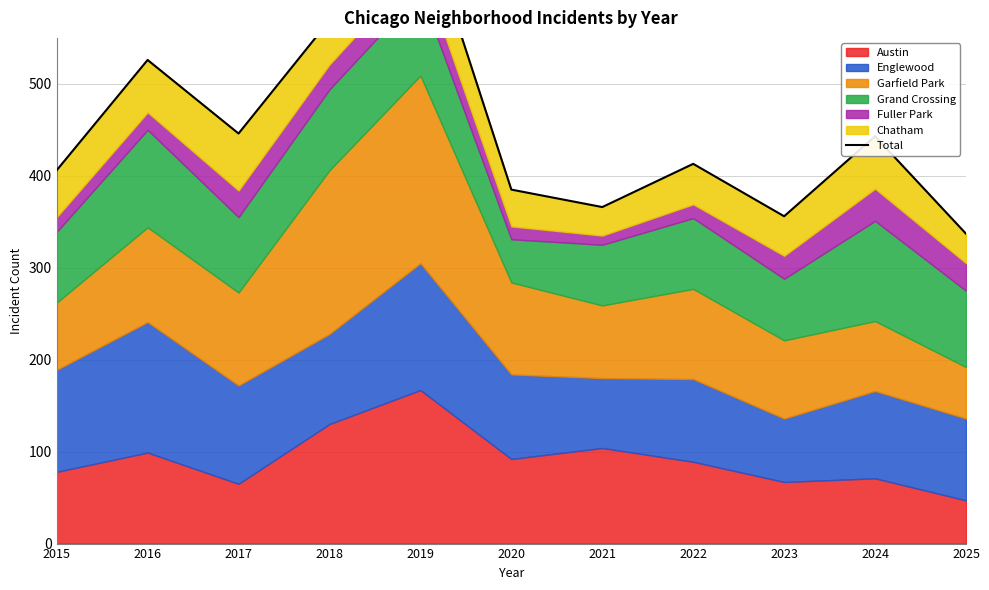

Where is the data nearest to the value 513?

2016